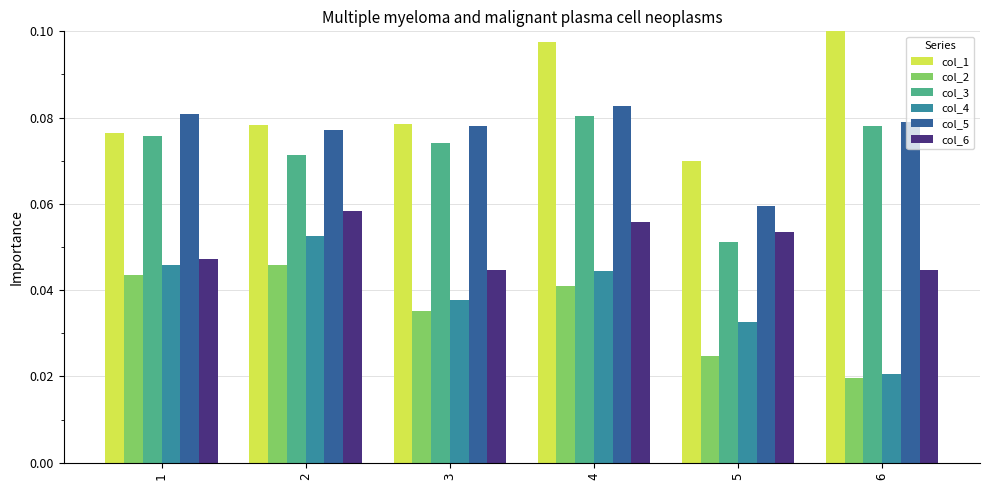

What is the total value across all series at 1?

0.4